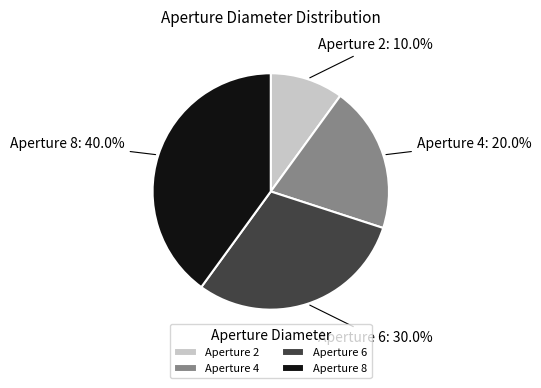

What portion of the pie excludes Aperture 8?

60.0%